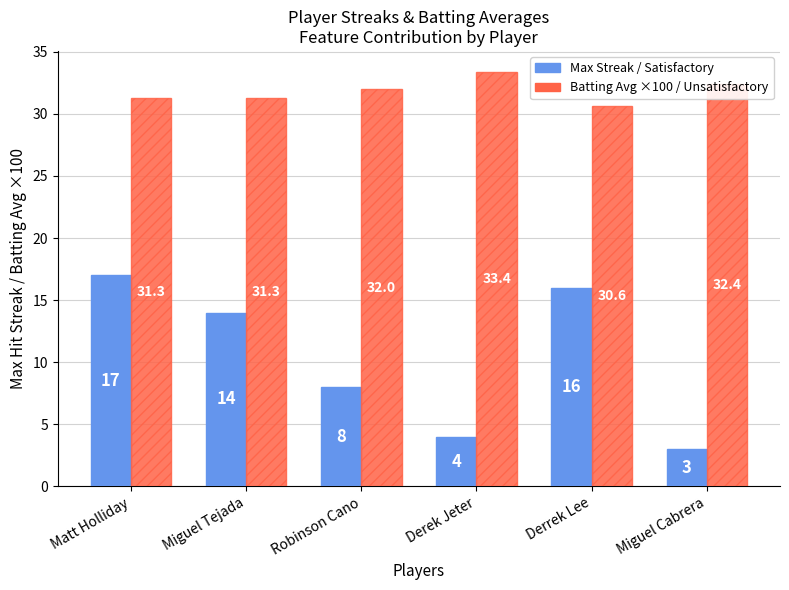

What is the total value across all series at Robinson Cano?

40.0